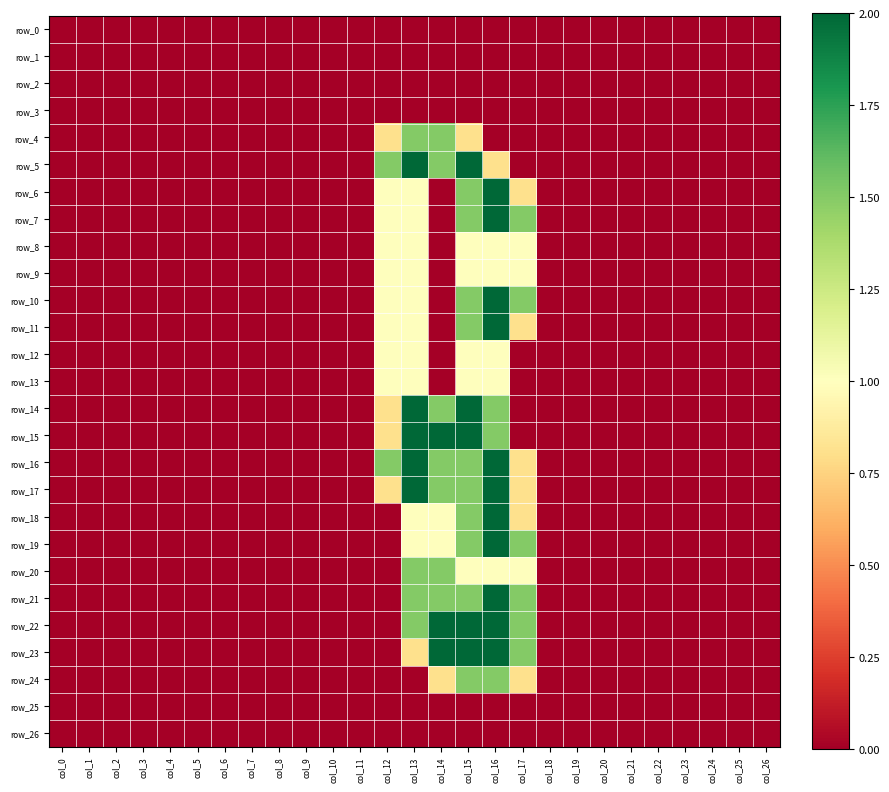

What is the total value across all series at col_15?

30.8